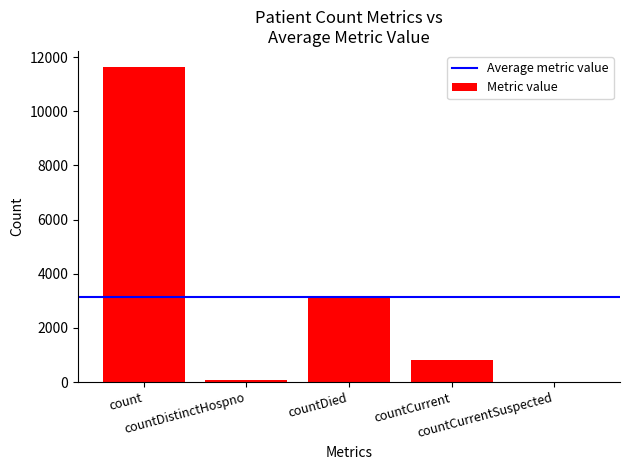

Are the bars horizontal?

No